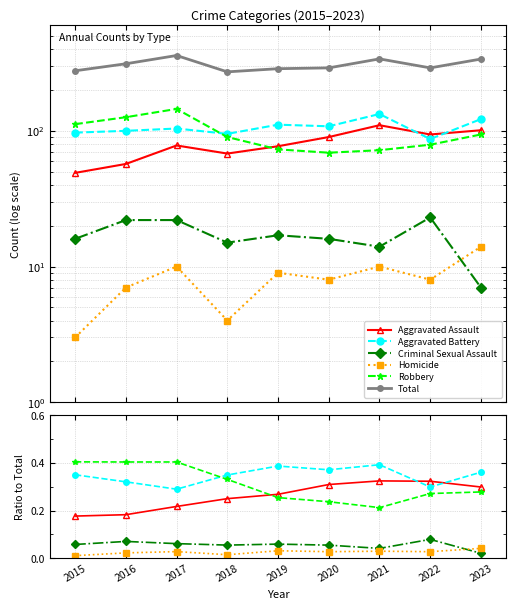

Reading left to right, extract all data points from this chart.

Aggravated Assault: 2015=49	2016=57	2017=78	2018=68	2019=77	2020=90	2021=110	2022=94	2023=101
Aggravated Battery: 2015=97	2016=100	2017=104	2018=95	2019=111	2020=108	2021=133	2022=87	2023=122
Criminal Sexual Assault: 2015=16	2016=22	2017=22	2018=15	2019=17	2020=16	2021=14	2022=23	2023=7
Homicide: 2015=3	2016=7	2017=10	2018=4	2019=9	2020=8	2021=10	2022=8	2023=14
Robbery: 2015=112	2016=126	2017=145	2018=90	2019=73	2020=69	2021=72	2022=79	2023=94
Total: 2015=277	2016=312	2017=359	2018=272	2019=287	2020=291	2021=339	2022=291	2023=338